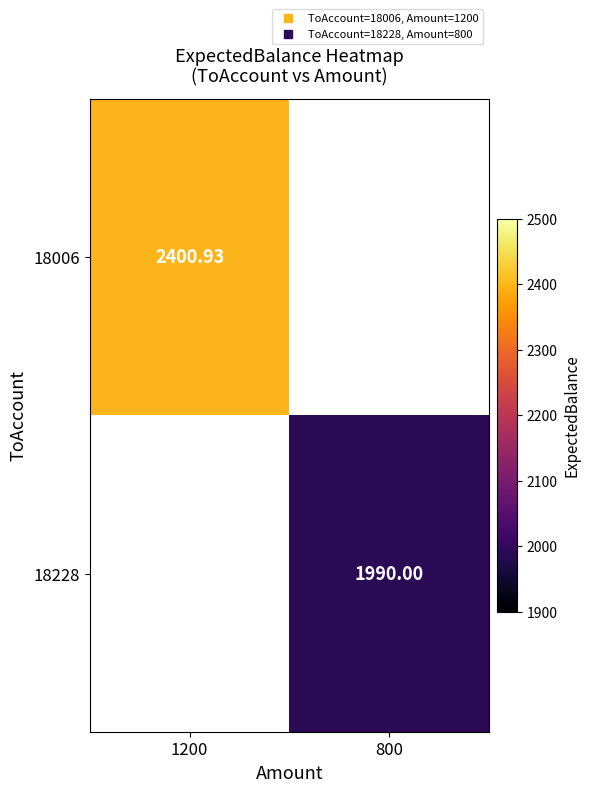

How many values in 18006 are above zero?

1